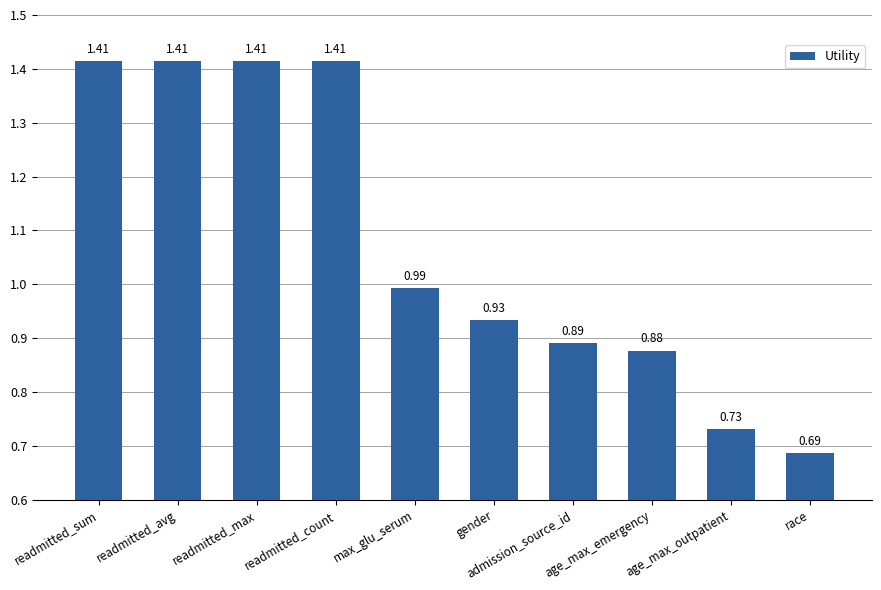

At which category does the chart reach its minimum across all series?

race